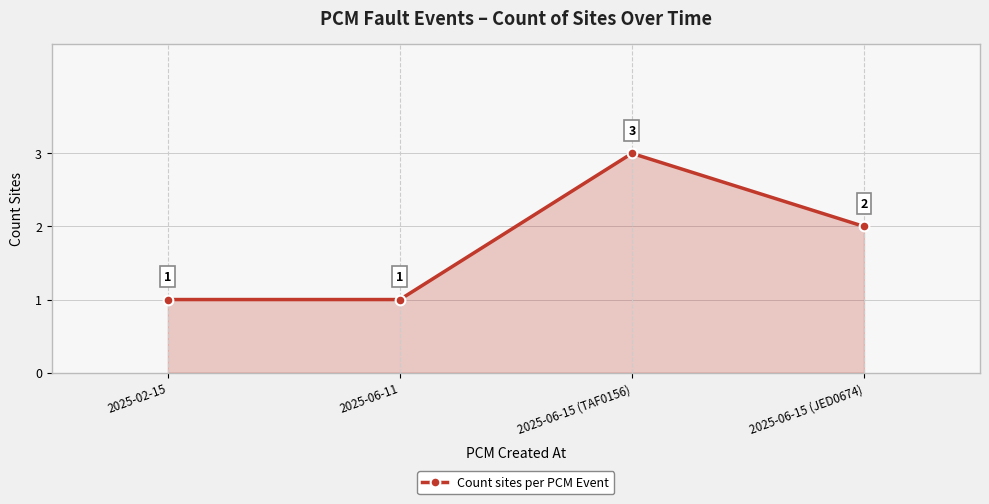

What position from the right is 2025-02-15?

4